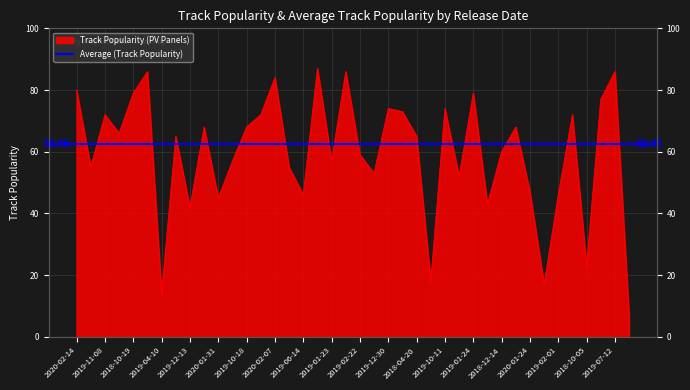

What is the ratio of the value at 2019-12-13 to the value at 2020-02-21?

1.3